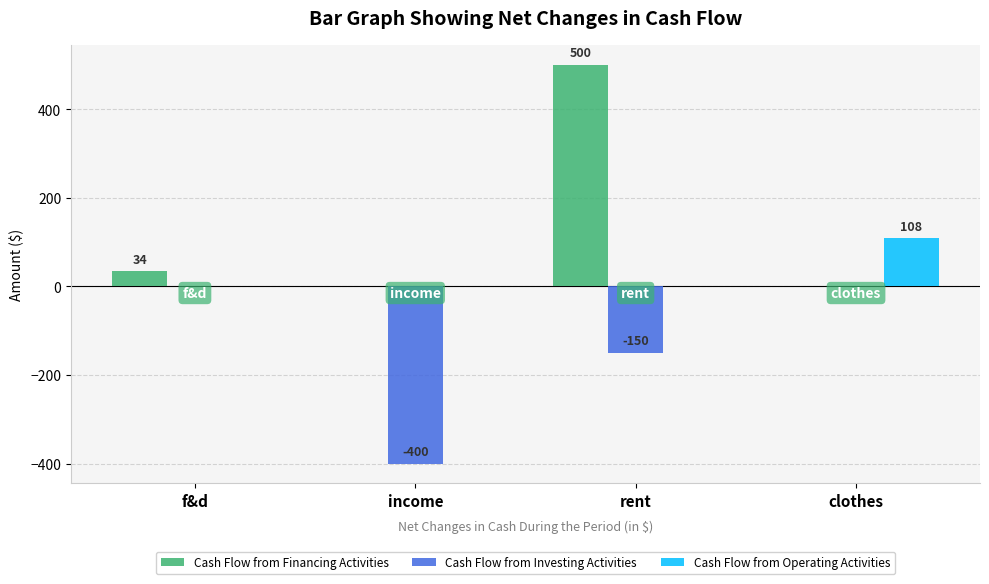

What is the sum of all Cash Flow from Financing Activities values?

533.8